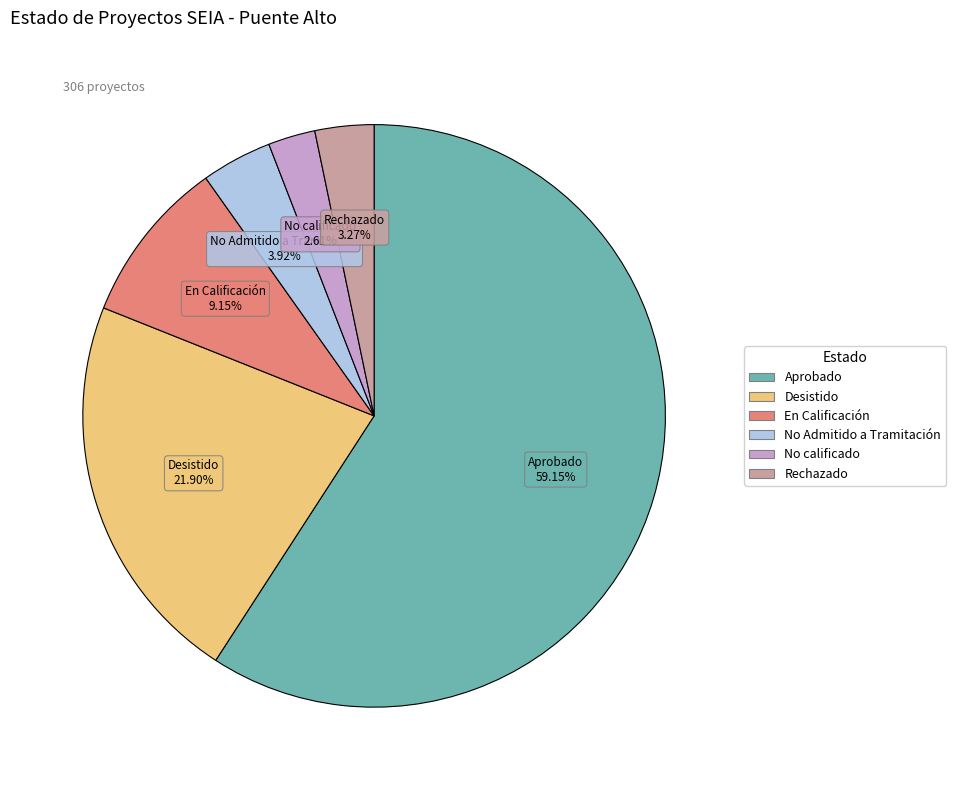

The Rechazado slice represents 3% of the pie. True or false?

True